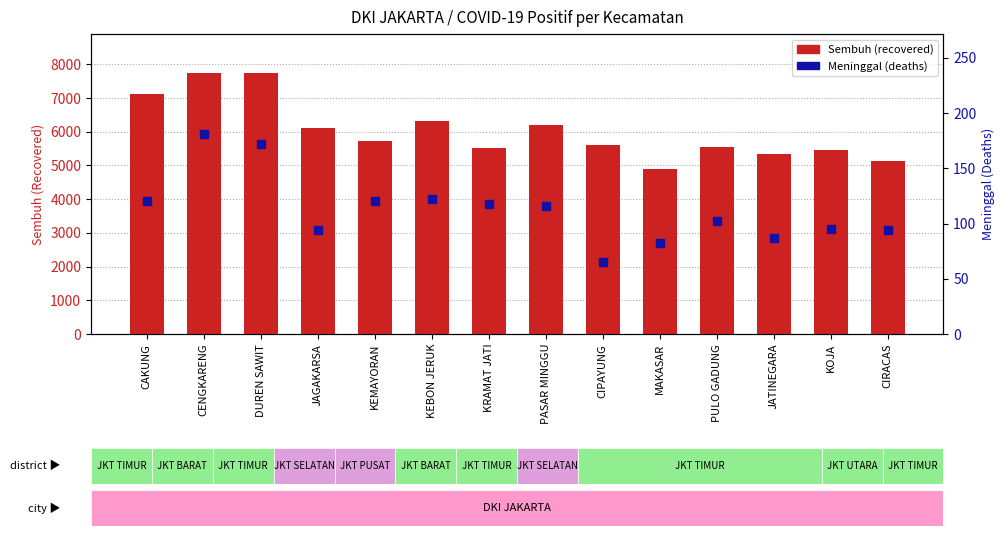

Is the value of Sembuh (recovered) at CENGKARENG greater than the value of Meninggal (deaths) at KEMAYORAN?

Yes